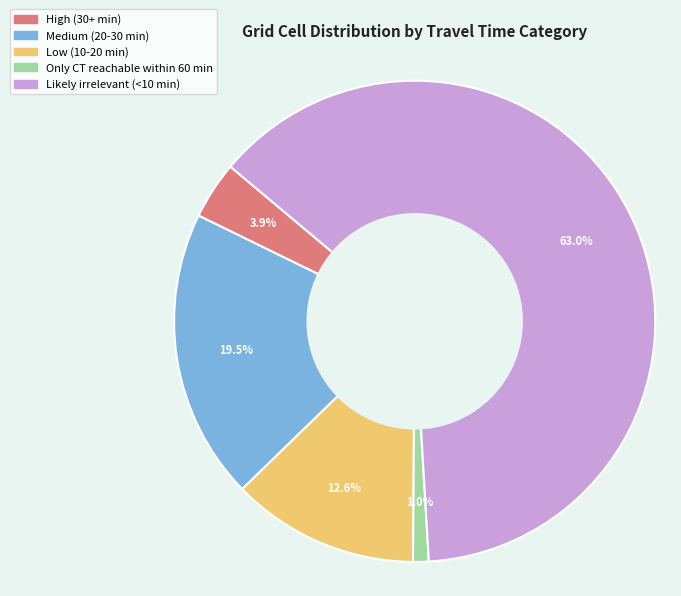

Which category has the biggest portion of the pie?

Likely irrelevant (<10 min)